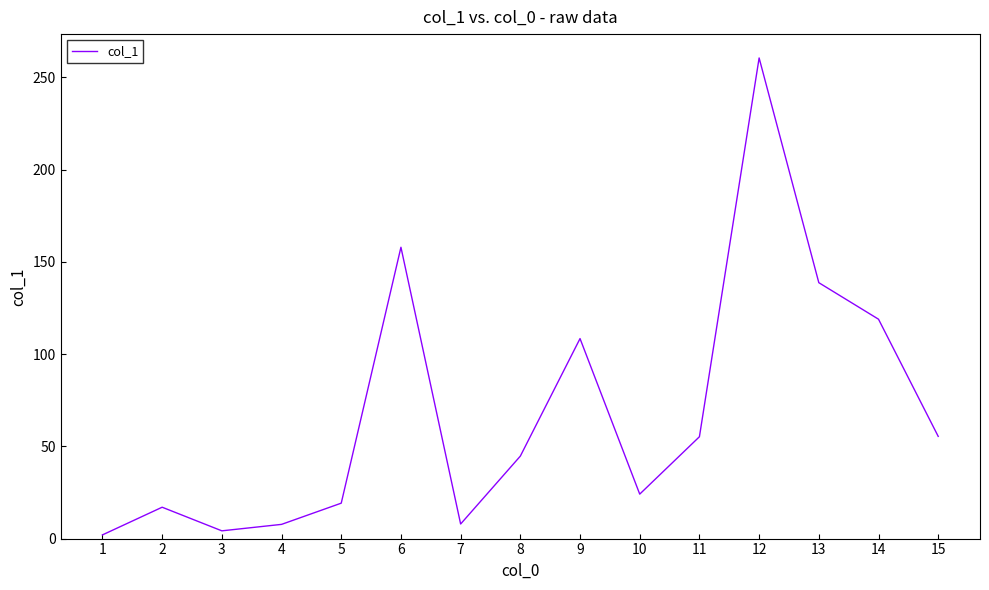

Does the chart display data point markers on the line(s)?

No